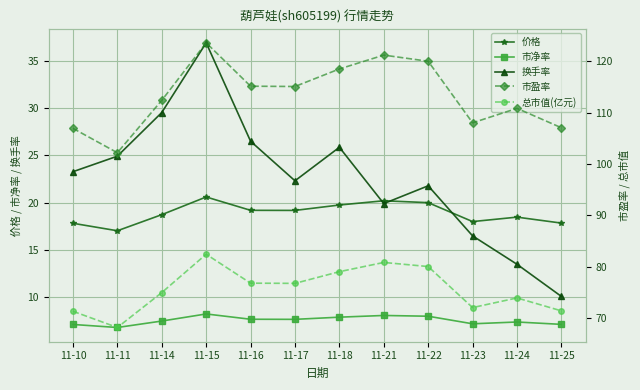

True or false: 换手率 has more than 2 points higher than both neighbors.

True